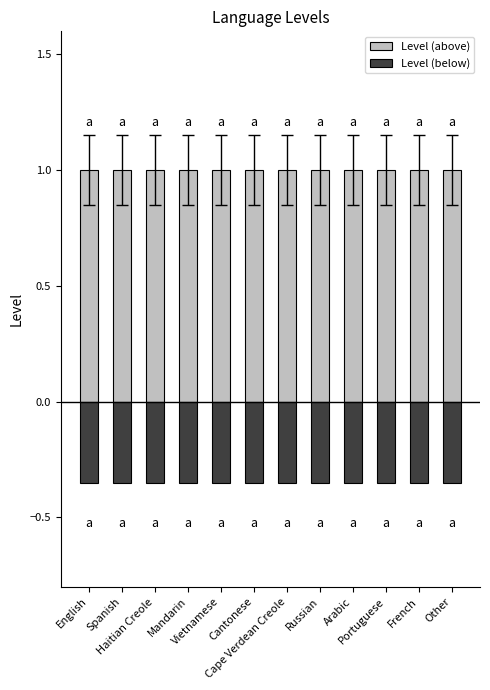

How many data points does each series have?

12